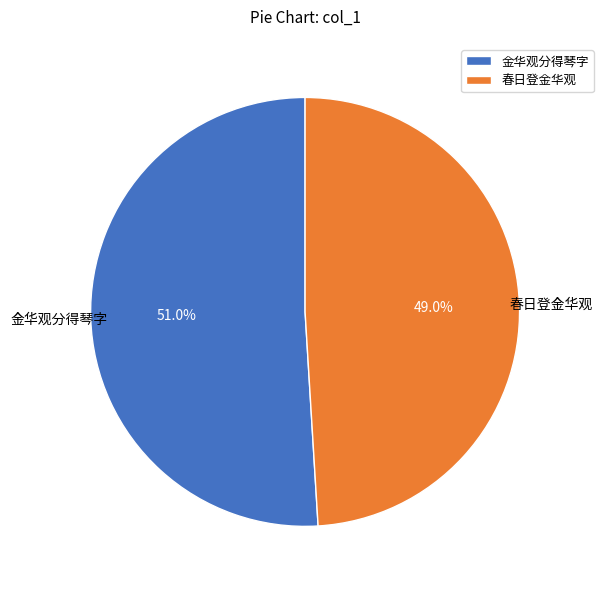

What is the majority slice?

金华观分得琴字